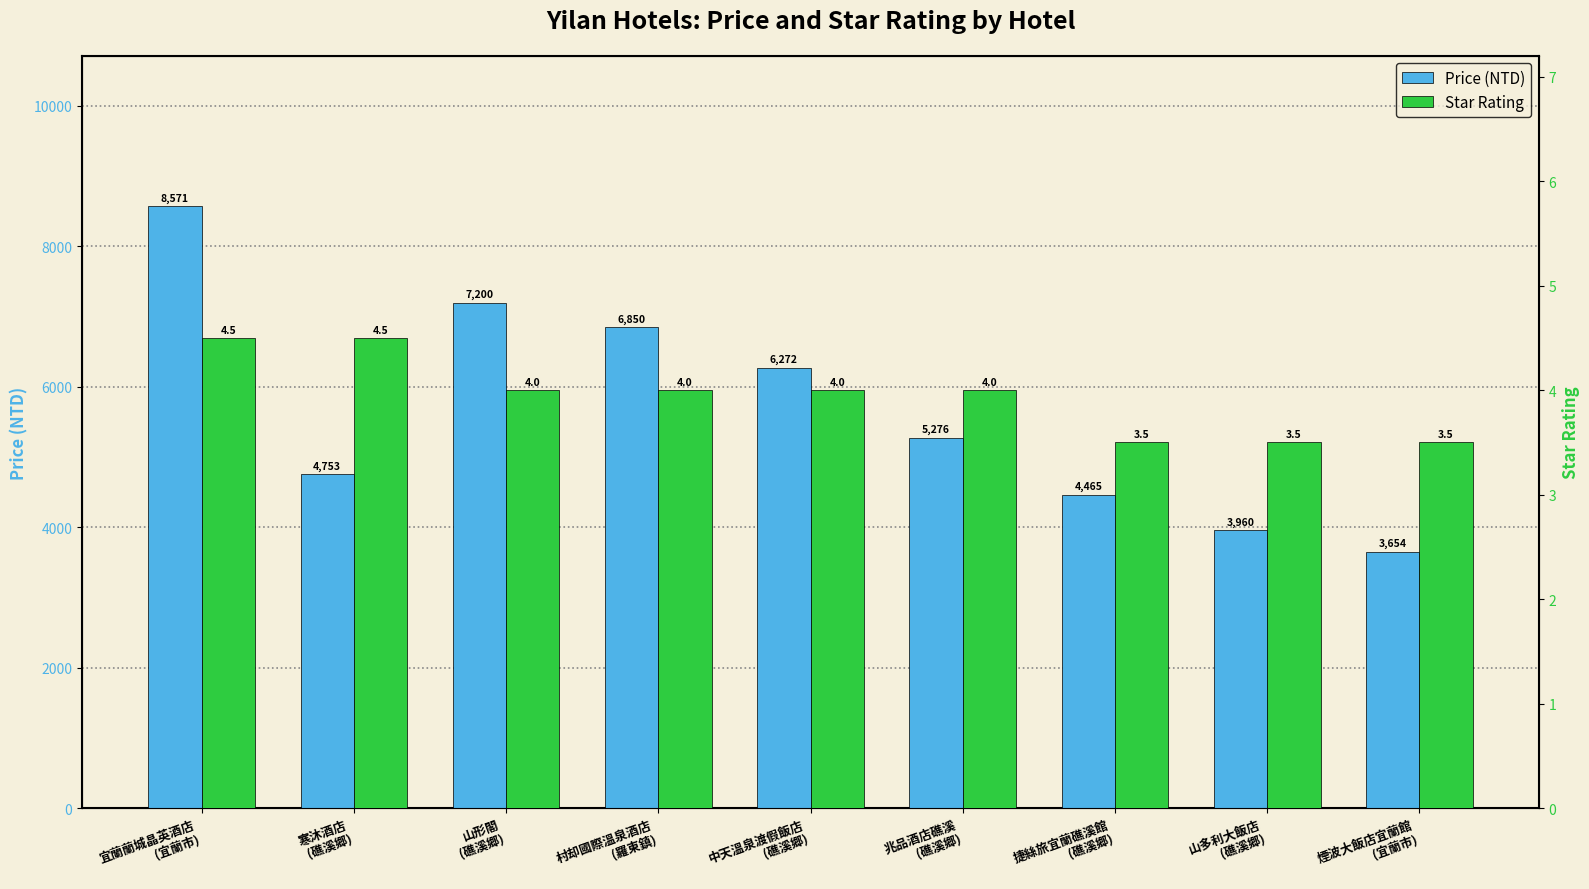

What is the sum of the Star Rating values at 捷絲旅宜蘭礁溪館
(礁溪郷) and 村却國際溫泉酒店
(羅東鎮)?

7.5